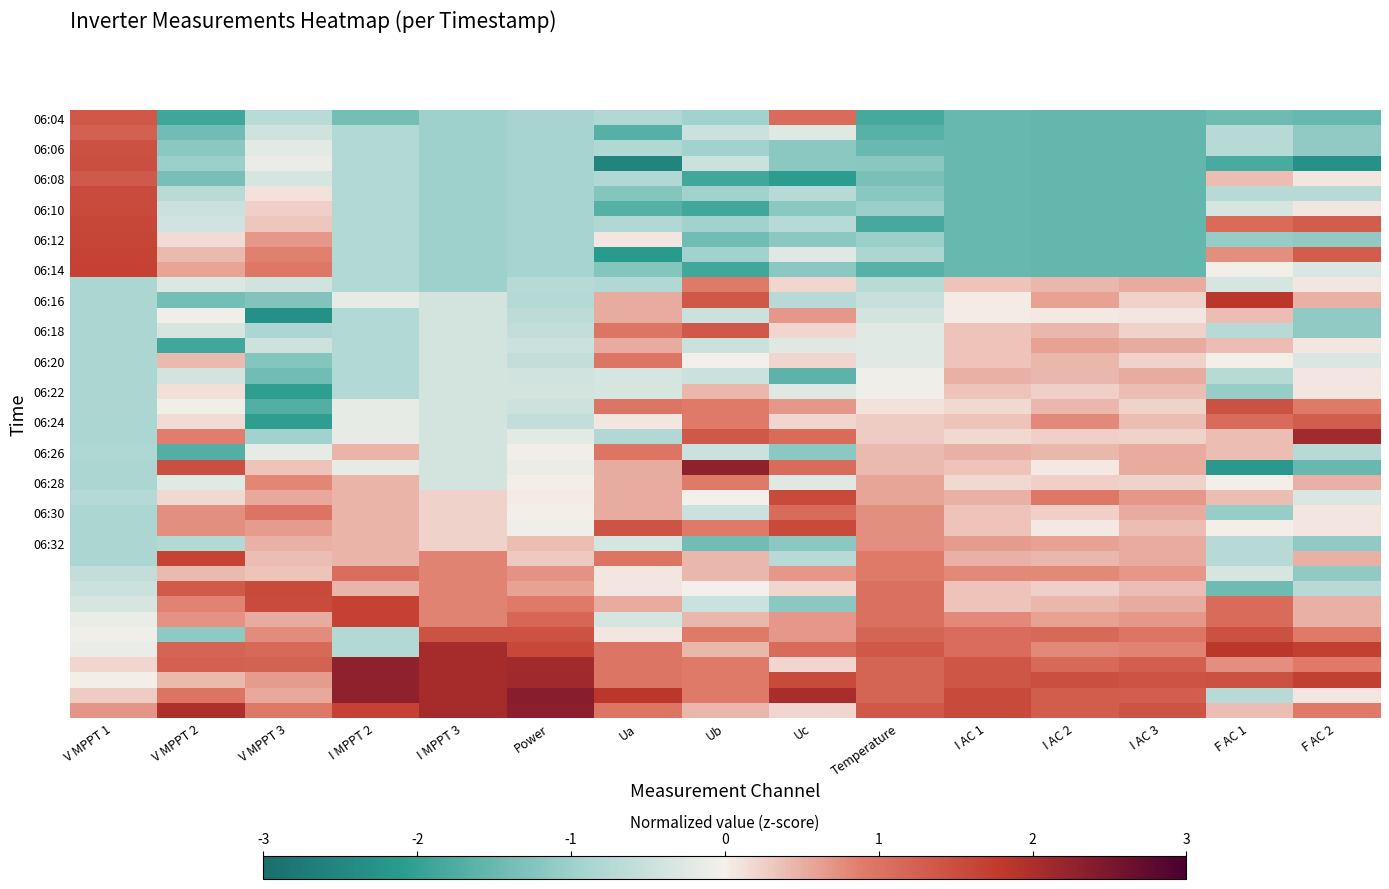

At which category is the sum across all series the highest?

Ub